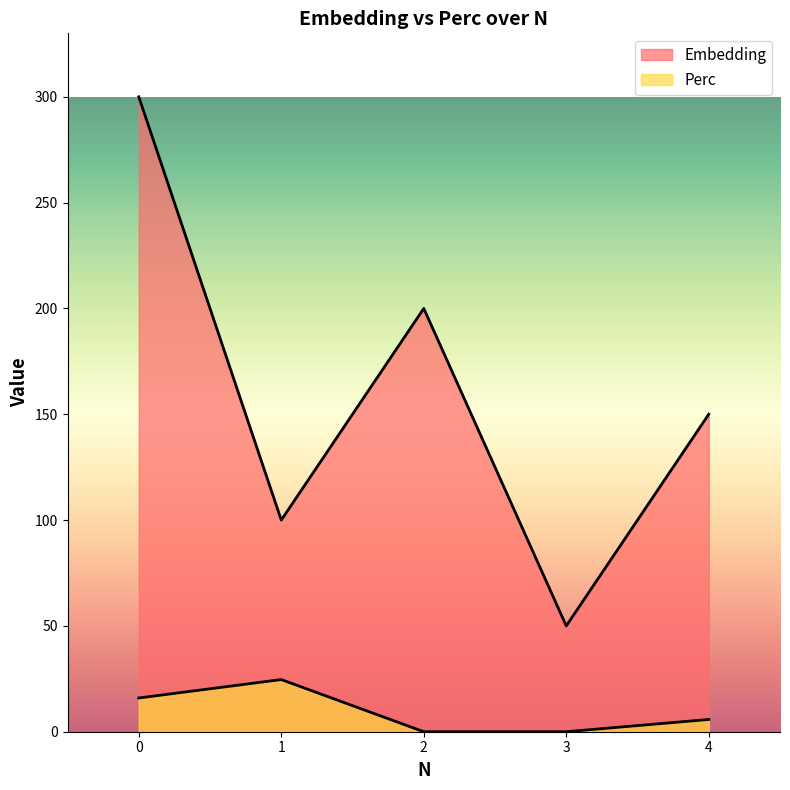

Does the chart display data point markers on the line(s)?

No